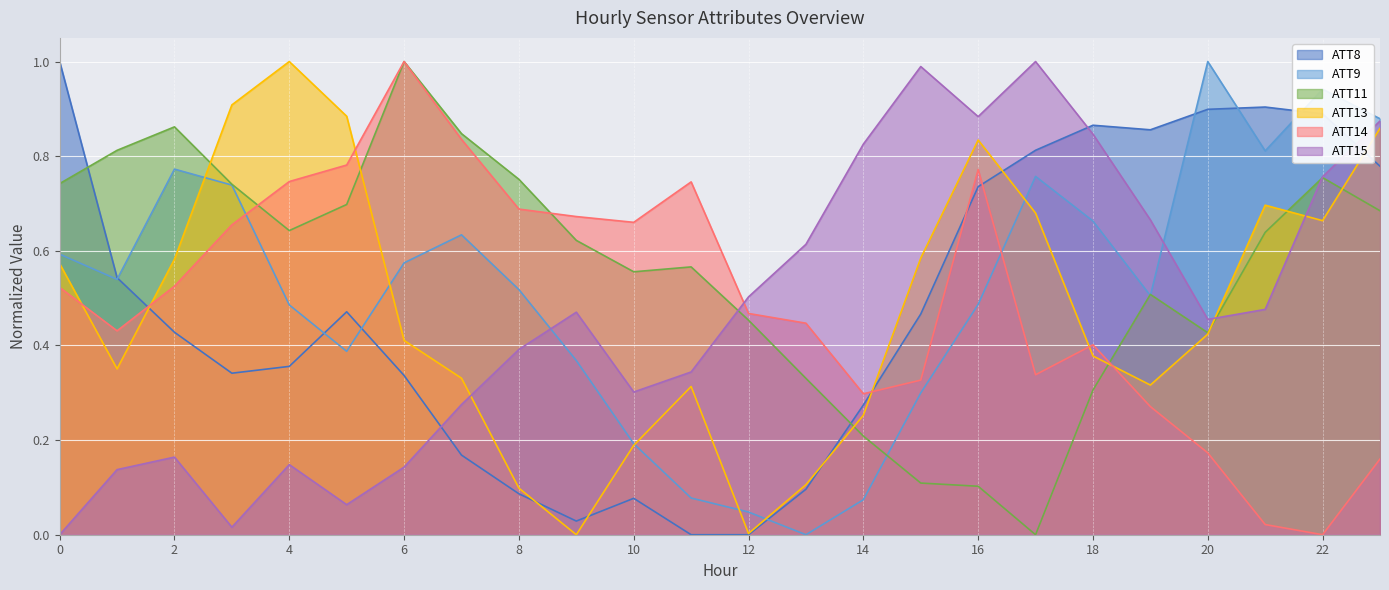

Rank the series at 21 from lowest to highest value.

ATT14, ATT15, ATT11, ATT13, ATT9, ATT8